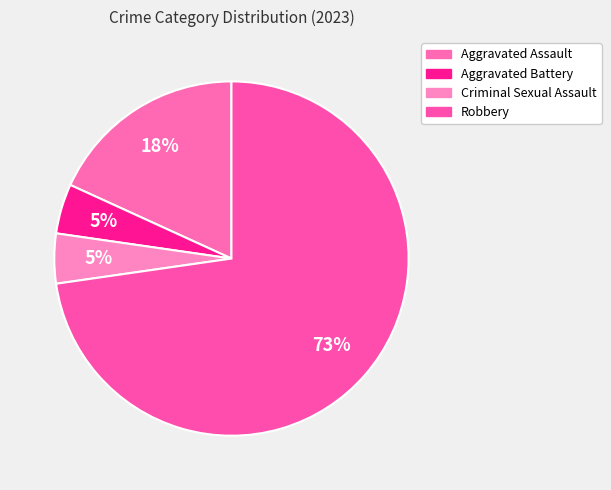

Rank the categories by value from lowest to highest.

Aggravated Battery, Criminal Sexual Assault, Aggravated Assault, Robbery